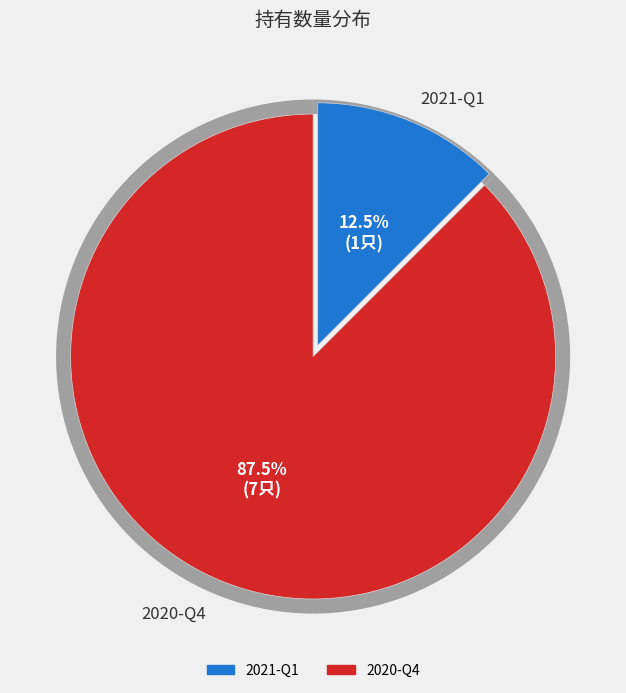

Approximately how many times larger is the value at 2020-Q4 compared to 2021-Q1?

7.0